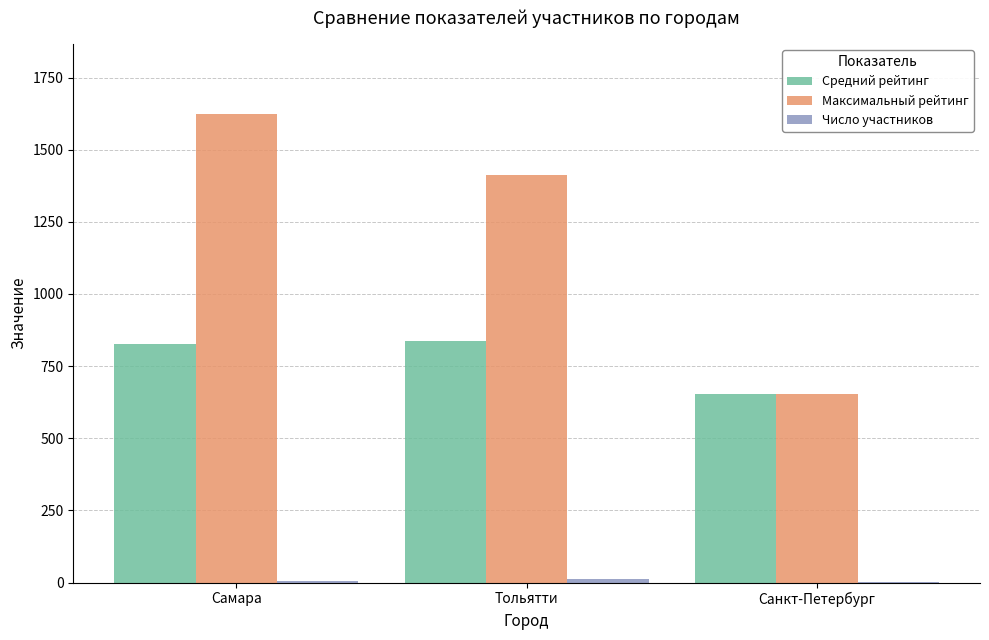

What is the maximum value for Максимальный рейтинг?

1623.0